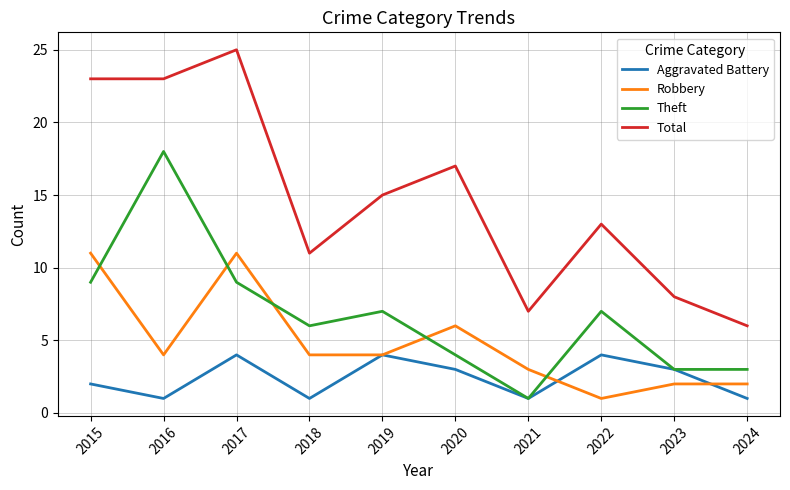

What is the difference between the second highest and minimum values in the Aggravated Battery series?

3